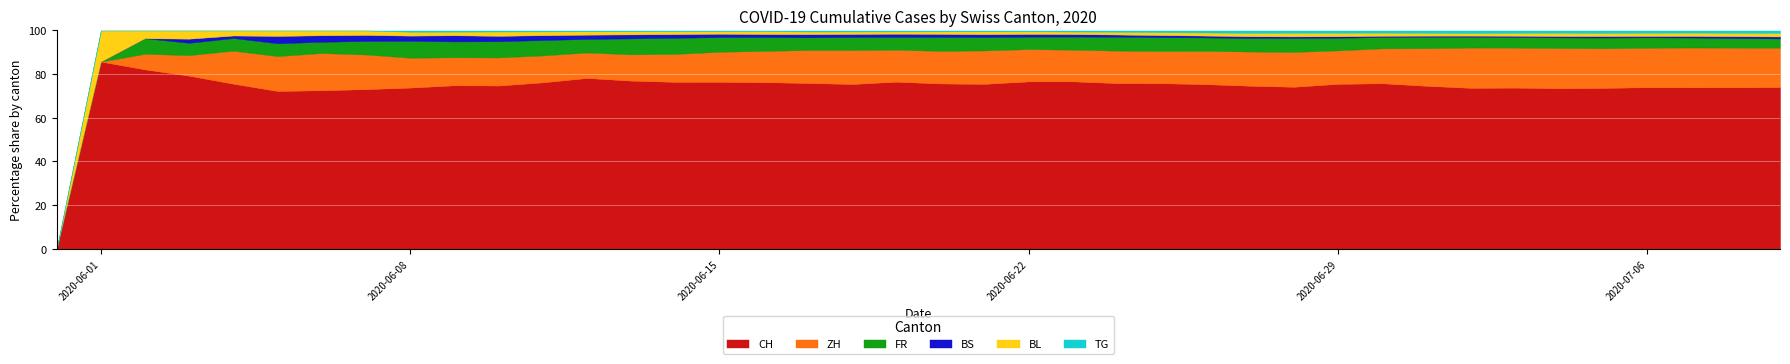

The CH series shows 28.2 at 2020-07-06. True or false?

False